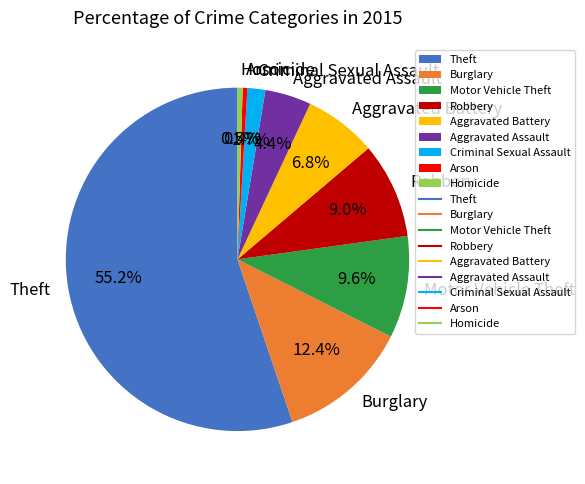

To the nearest percent, what portion does Criminal Sexual Assault represent?

2%